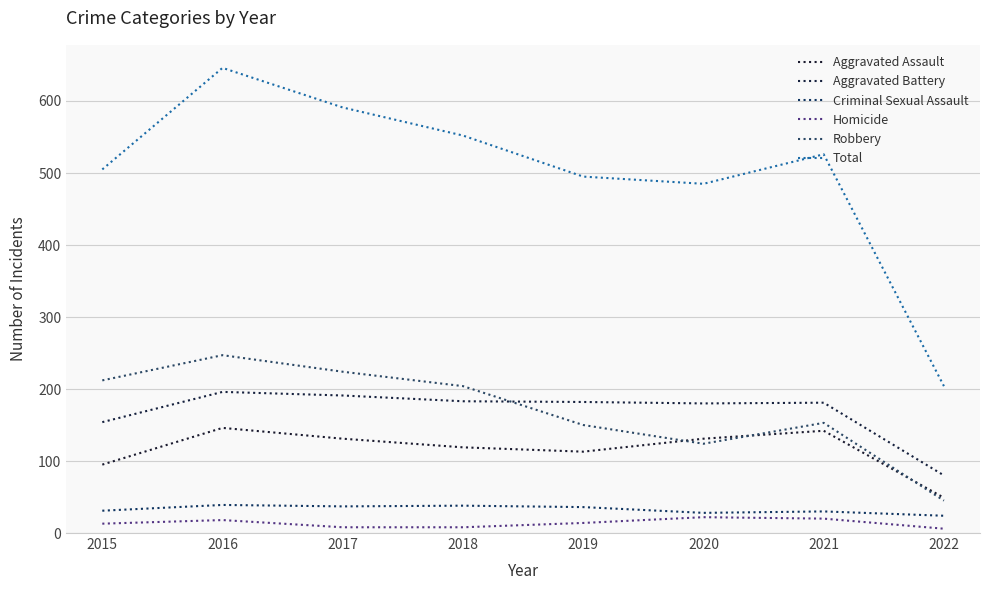

Is this an area chart (filled region under the line)?

No